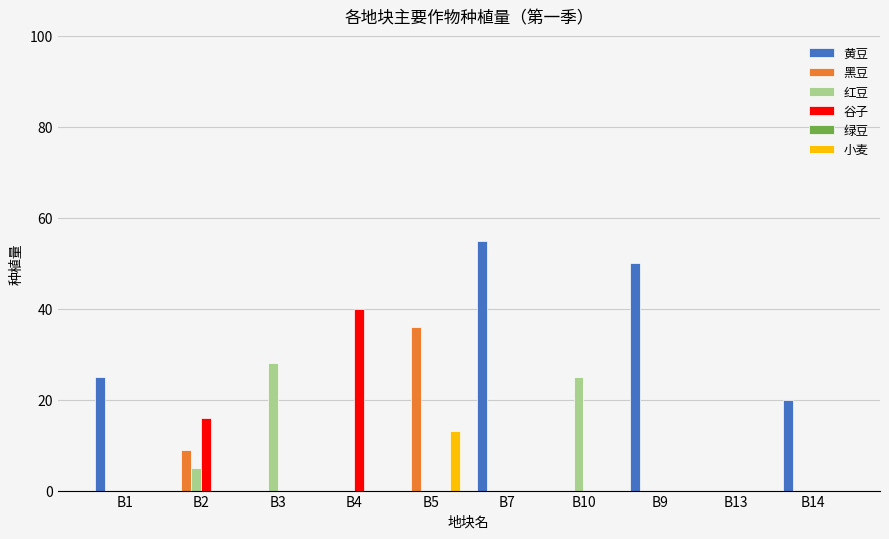

True or false: 谷子 has a value of 0 at B9.

True